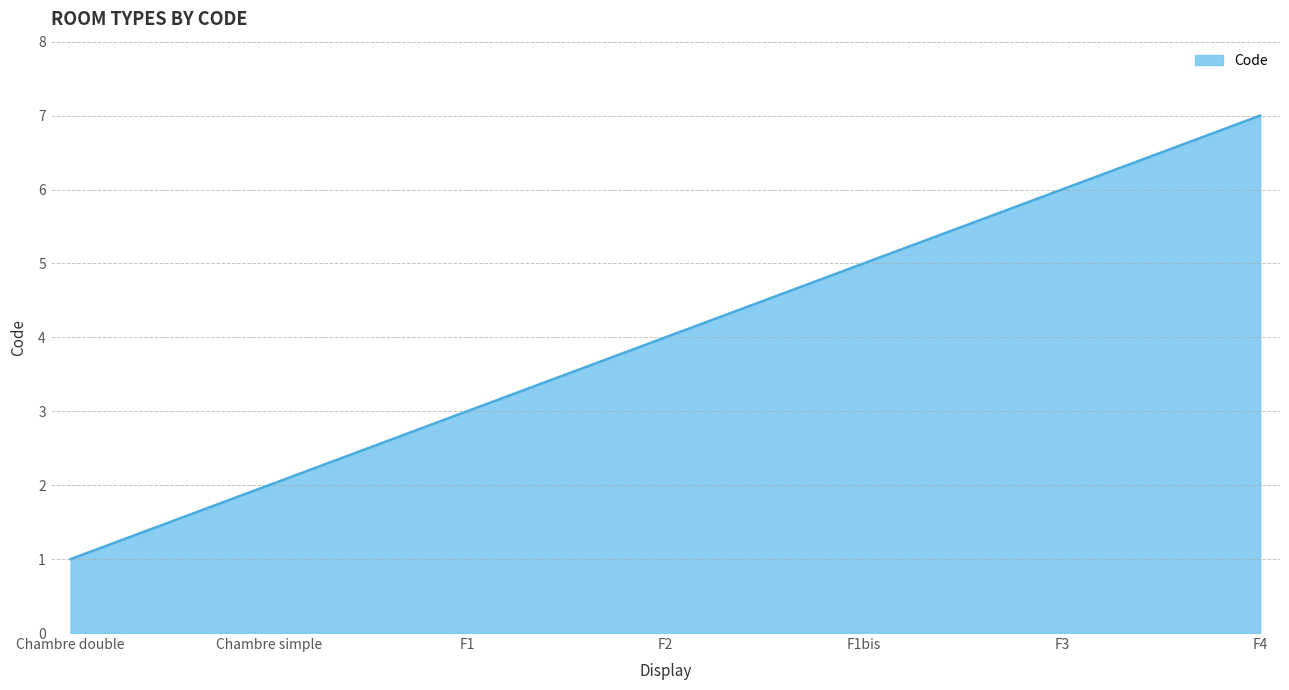

What is the sum of the values at F1bis and F4?

12